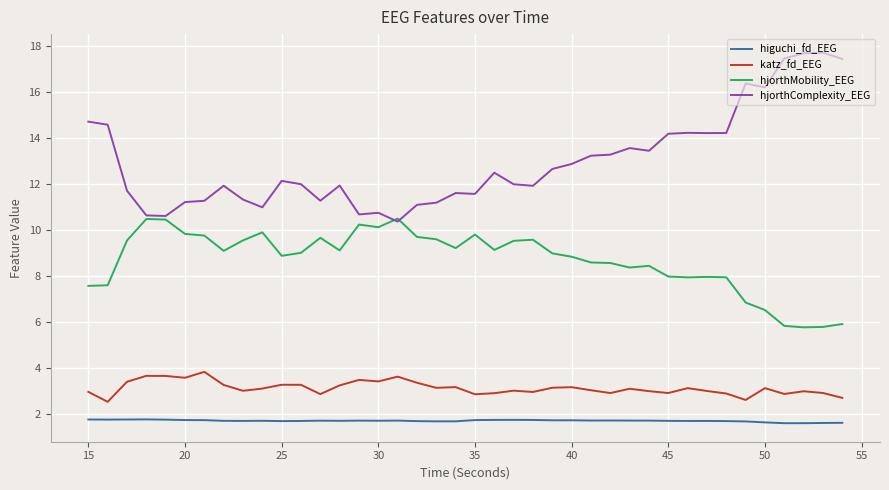

What is the sum of all hjorthComplexity_EEG values?

519.1